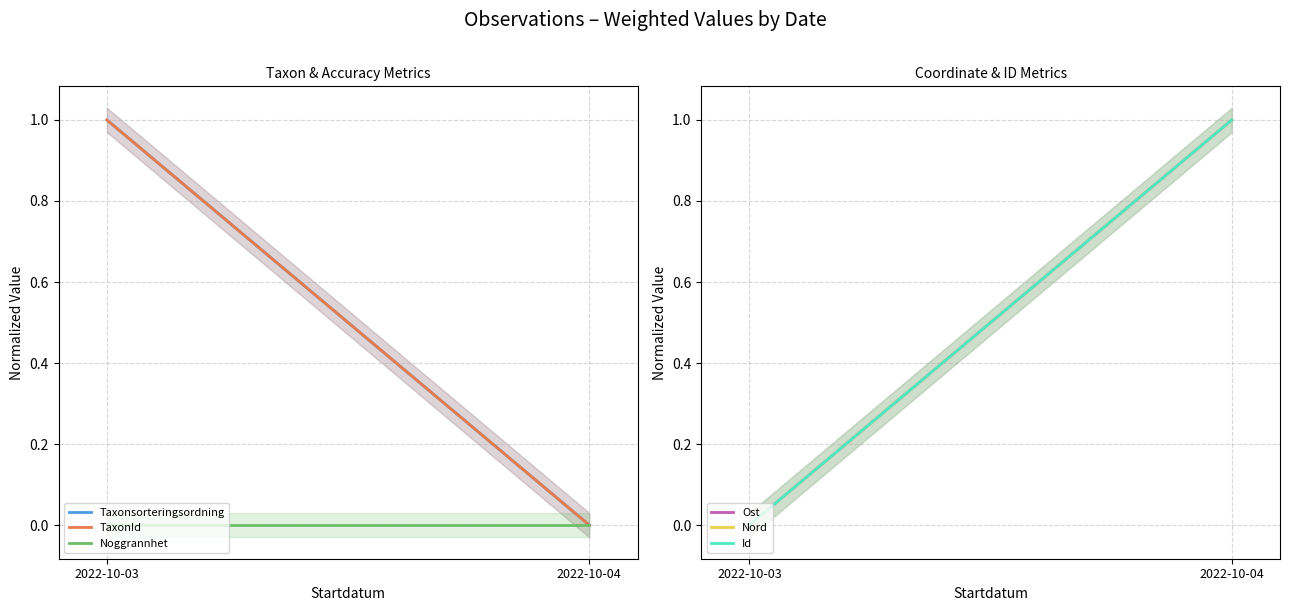

At which category is the sum across all series the highest?

2022-10-04